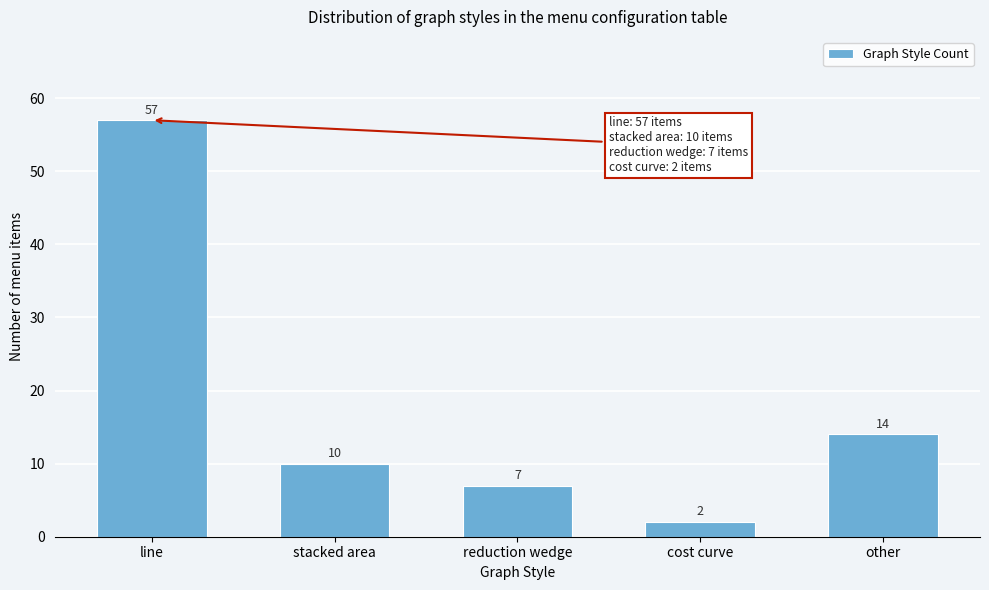

Reading left to right, what are all the values shown in this chart?

line=57	stacked area=10	reduction wedge=7	cost curve=2	other=14